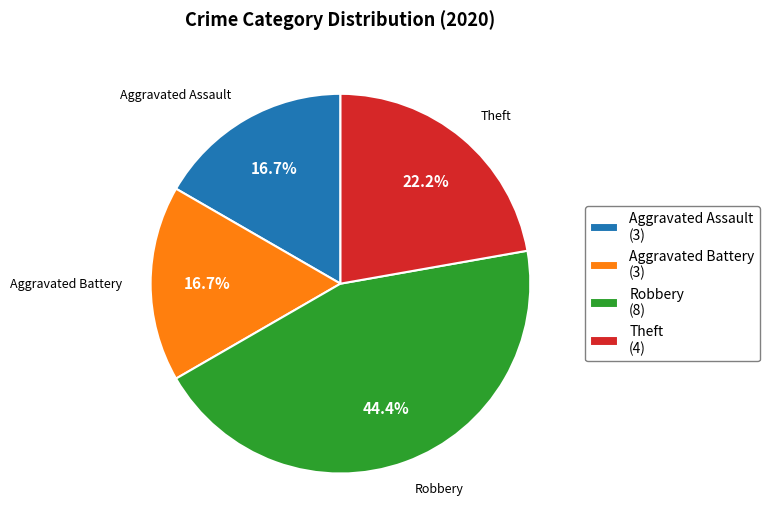

Is it true that Aggravated Battery is 25% of the pie?

False